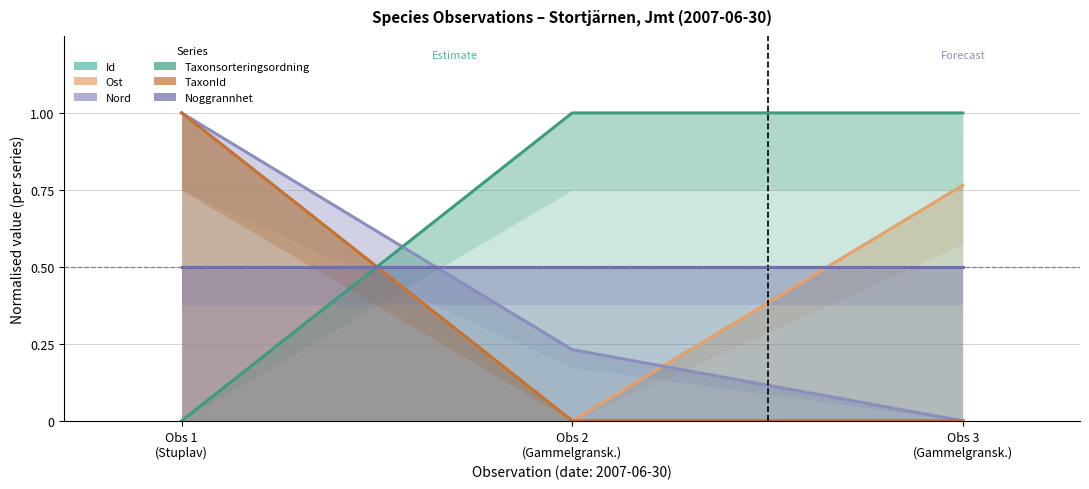

What position from the left is Obs 2
(Gammelgransk.)?

2